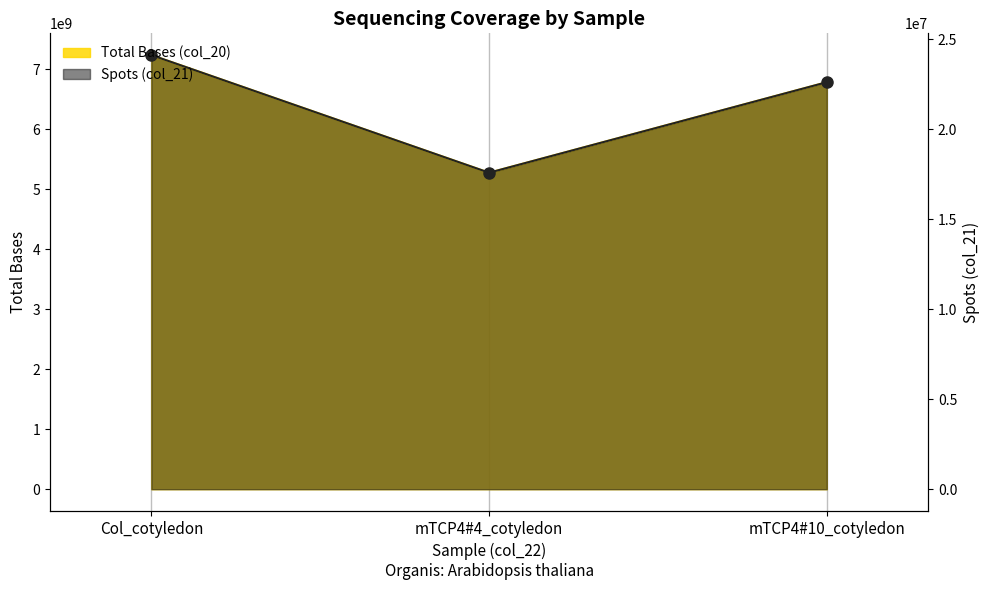

Which series has the largest total across all categories?

Total Bases (col_20)